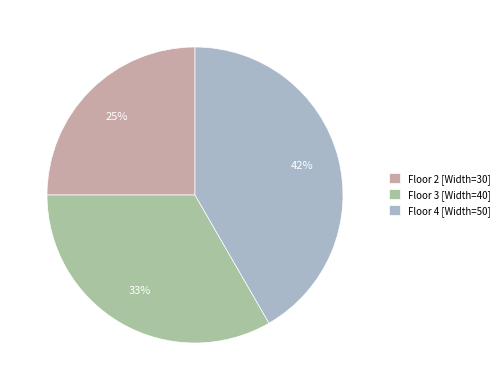

To the nearest percent, what is the difference between the largest and smallest slice percentages?

17%